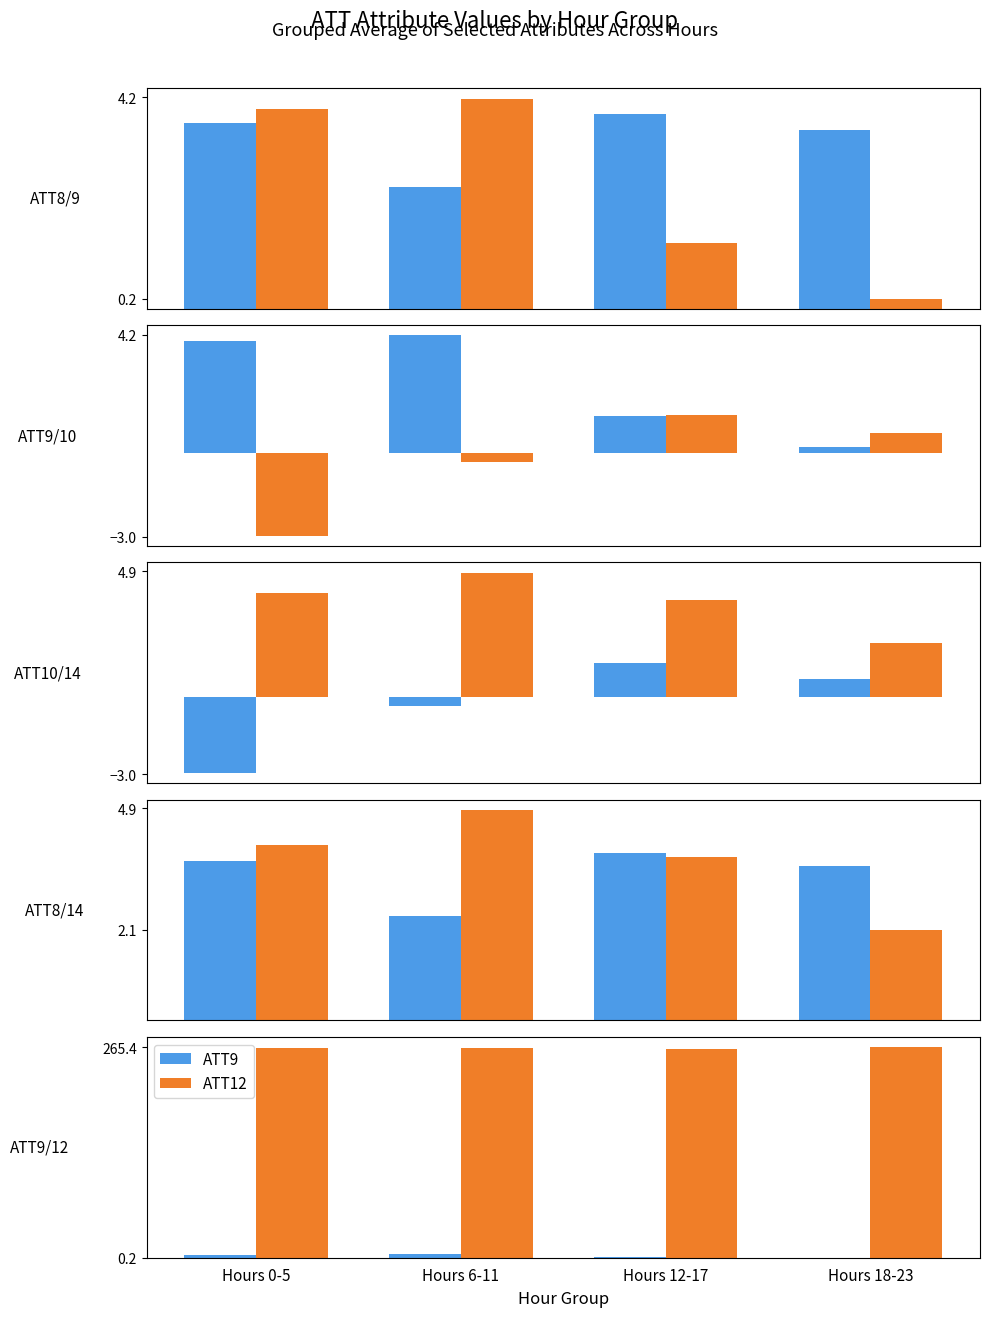

How many groups of bars are there?

4